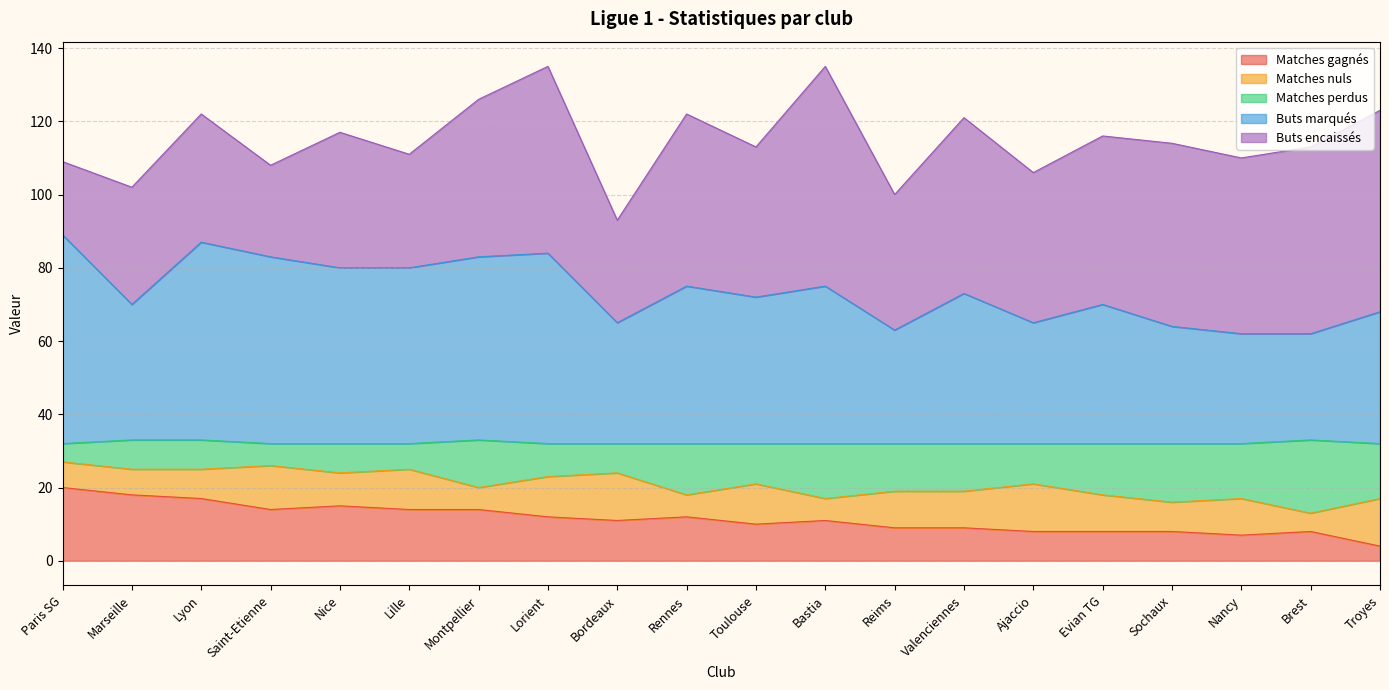

How many lines are shown in the chart?

5